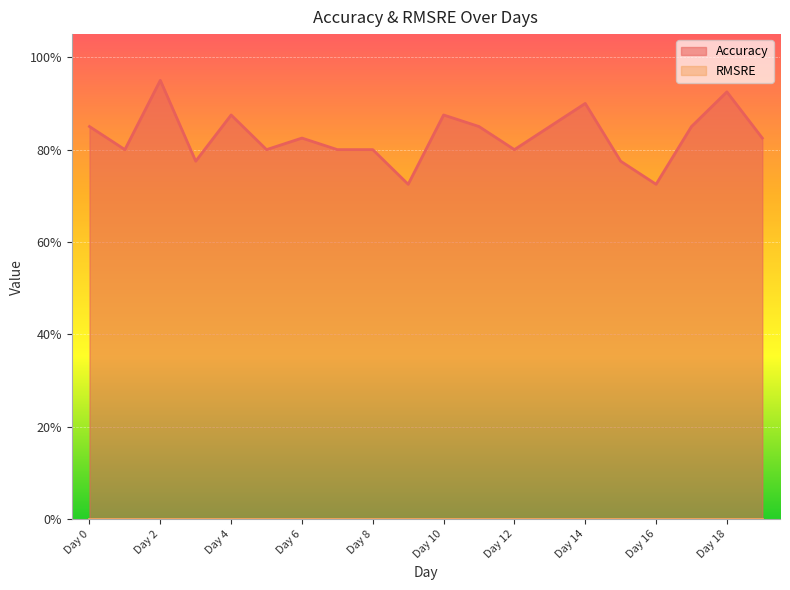

At which category does the data reach its first local peak?

Day 2